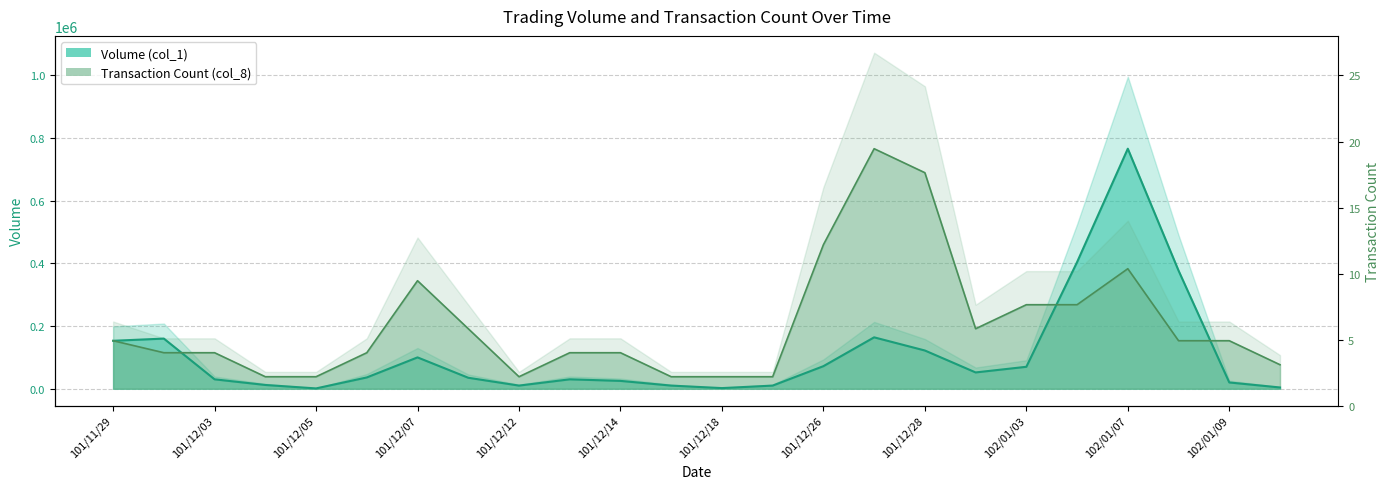

The value of Transaction Count (col_8) at 102/01/03 is 268100. True or false?

True